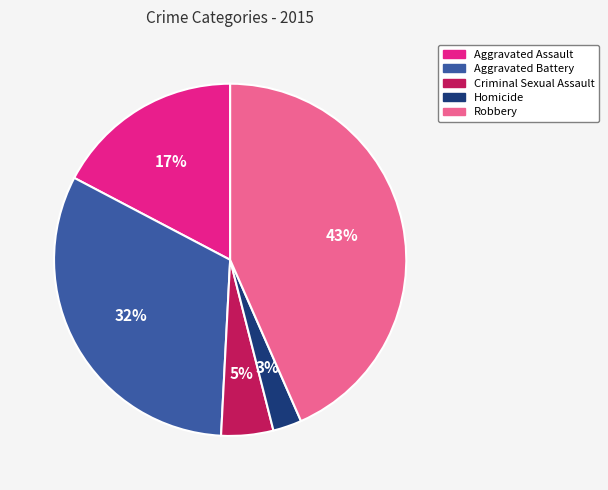

To the nearest percent, what is the average slice percentage?

20%